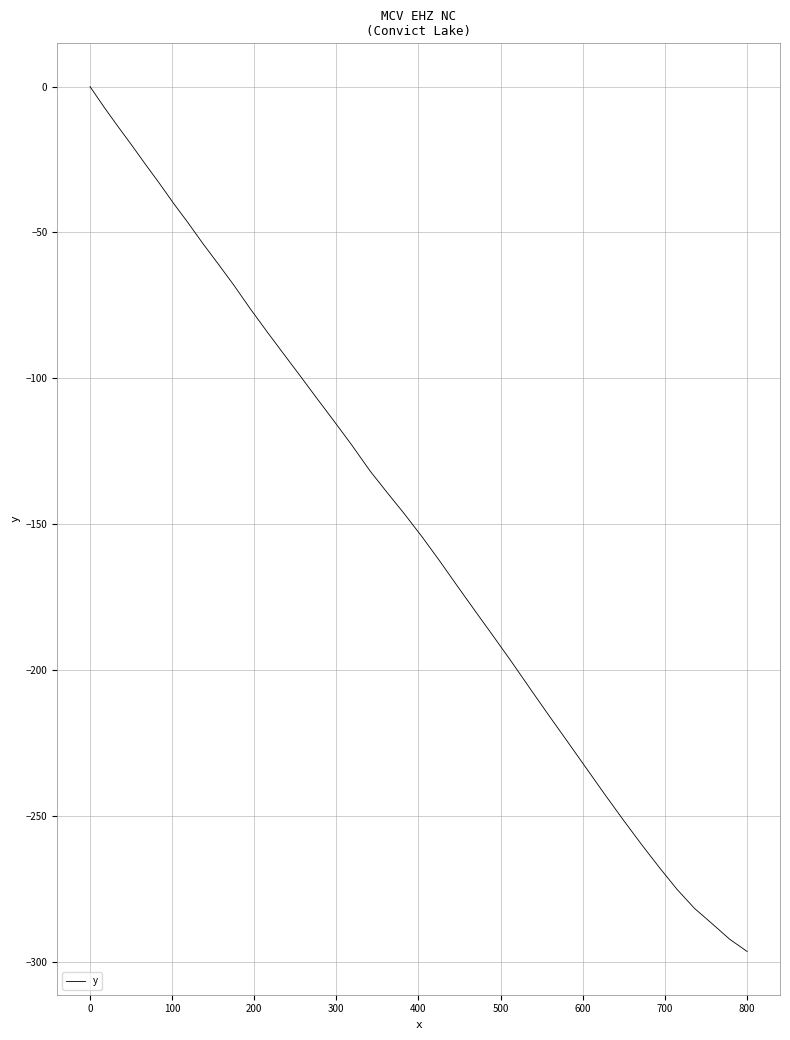

Count the number of data series in this chart.

1